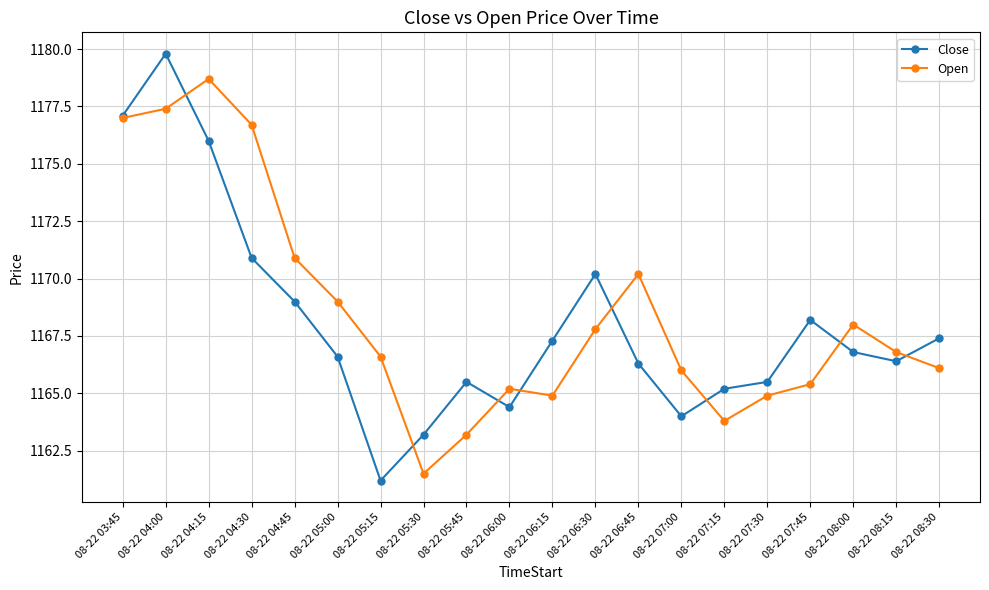

What is the sum of the Close values at 08-22 06:00 and 08-22 08:00?

2331.2